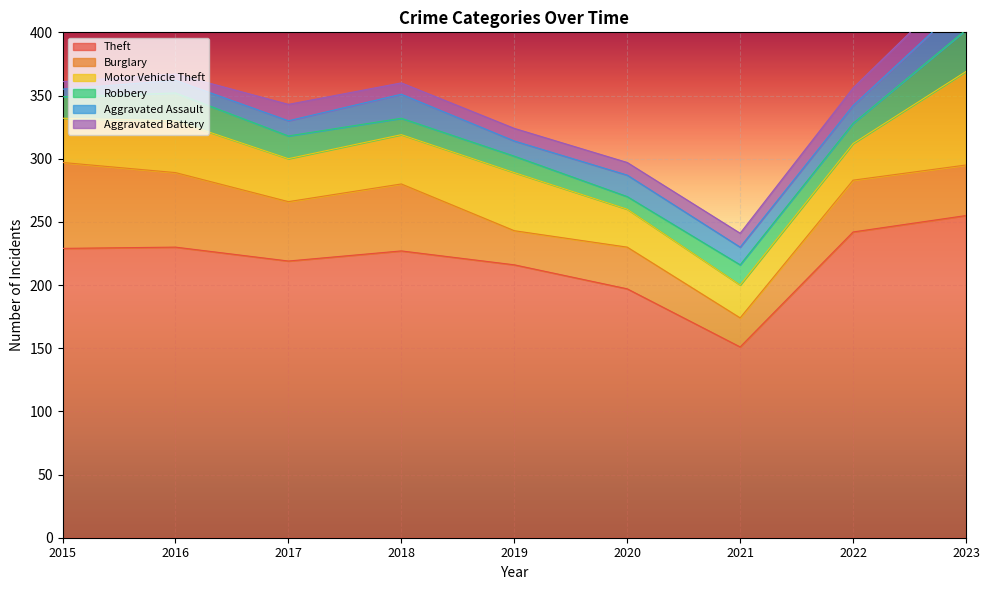

Reading right to left, extract all data points from this chart.

Theft: 255	242	151	197	216	227	219	230	229
Burglary: 40	41	23	33	27	53	47	59	68
Motor Vehicle Theft: 74	29	26	30	46	39	34	41	35
Robbery: 33	16	16	10	13	13	18	22	17
Aggravated Assault: 23	14	14	17	12	19	12	10	6
Aggravated Battery: 18	14	11	10	10	9	13	5	6